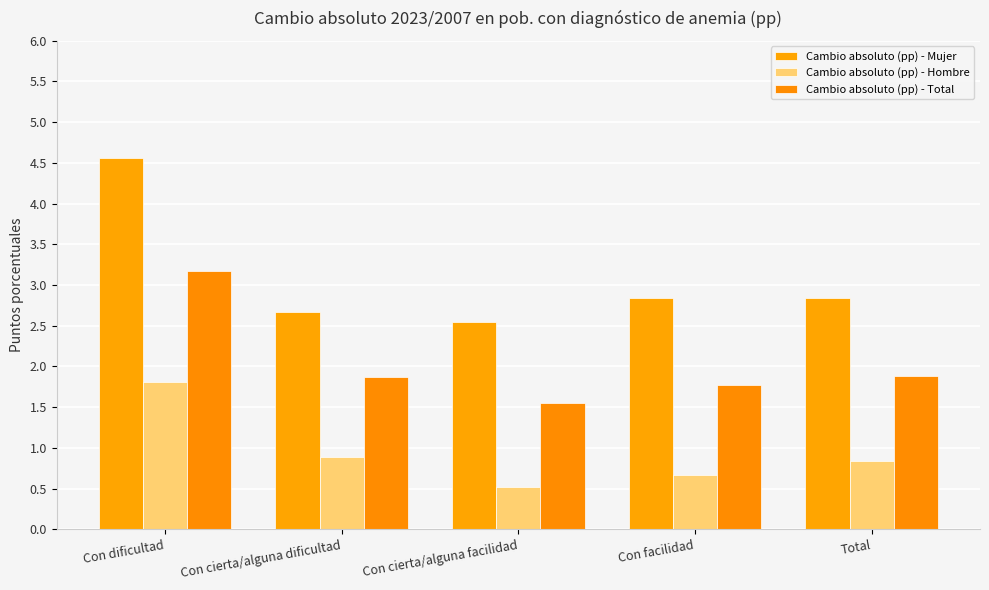

List the labels in order of Cambio absoluto (pp) - Mujer value, largest first.

Con dificultad, Total, Con facilidad, Con cierta/alguna dificultad, Con cierta/alguna facilidad